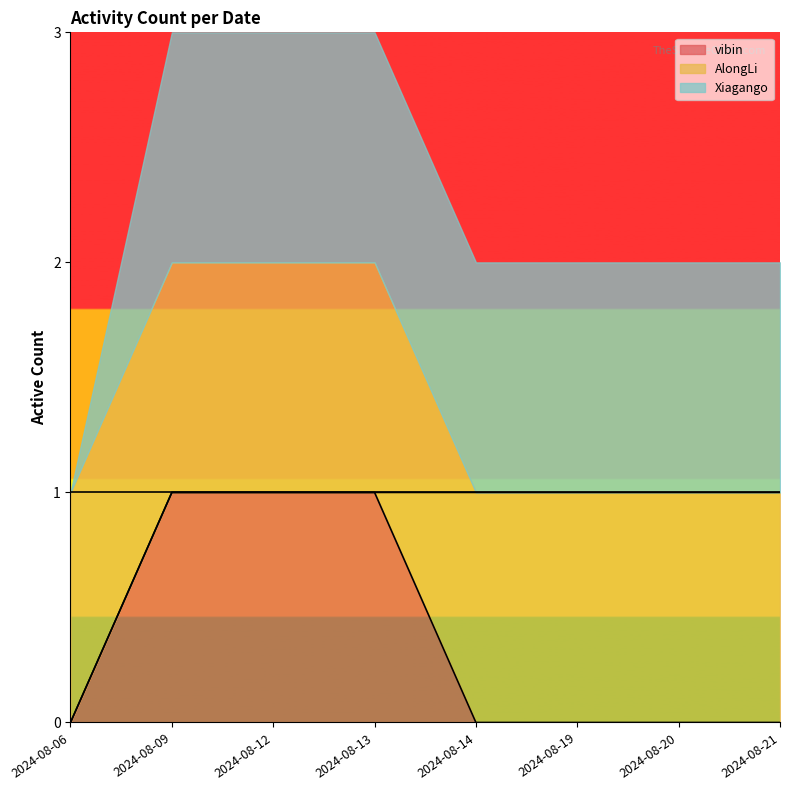

Is the value of Xiagango at 2024-08-06 greater than the value of vibin at 2024-08-06?

No